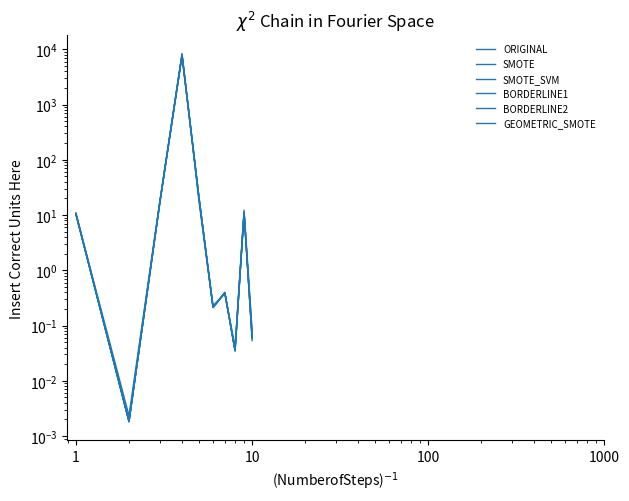

What is the average value of the GEOMETRIC_SMOTE series?

789.0